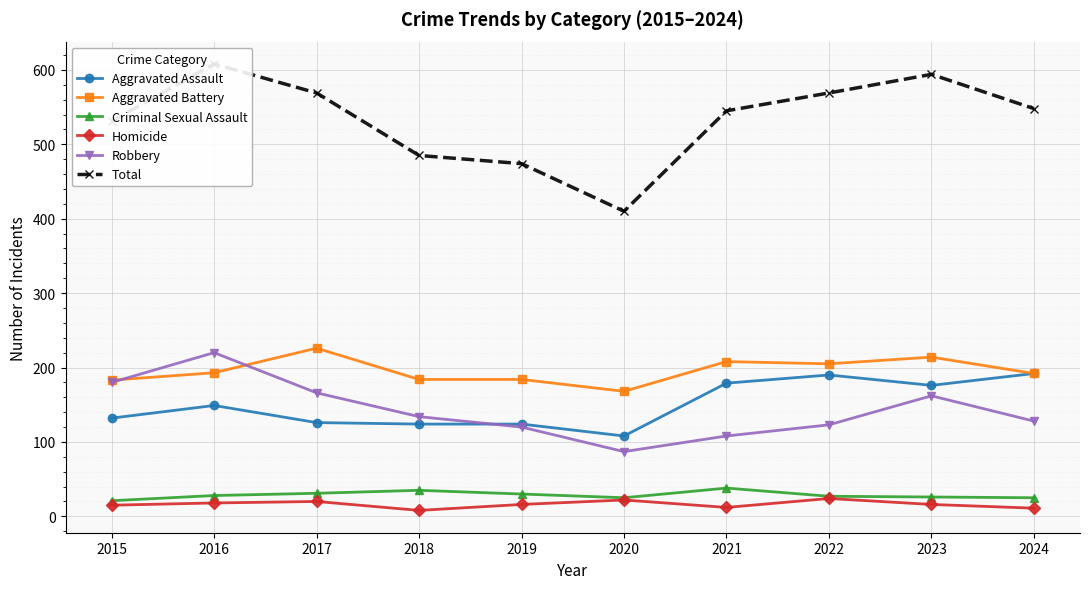

In Robbery, how many points are higher than both neighbors (excluding endpoints)?

2